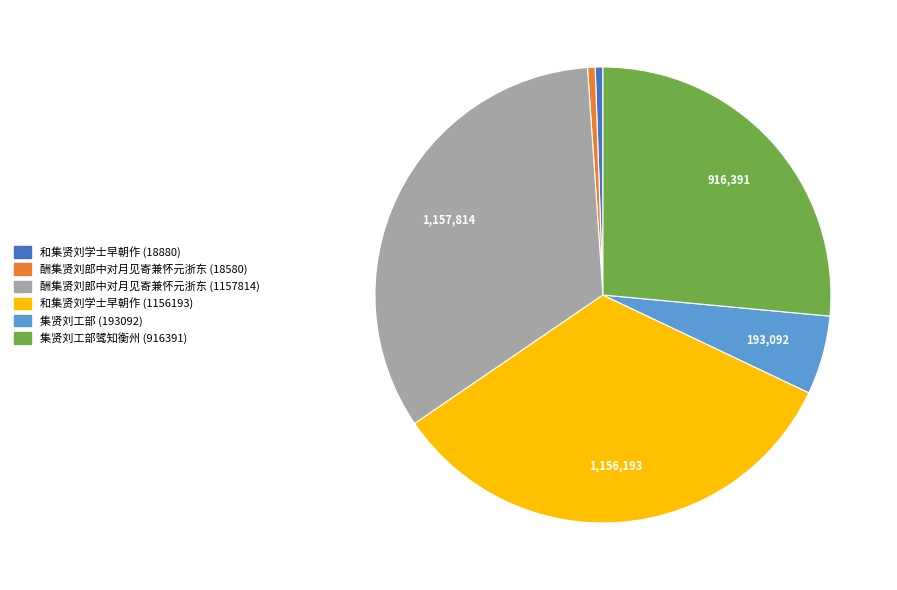

Combined, do 酬集贤刘郎中对月见寄兼怀元浙东 (18580) and 集贤刘工部骘知衡州 (916391) account for over 50%?

No